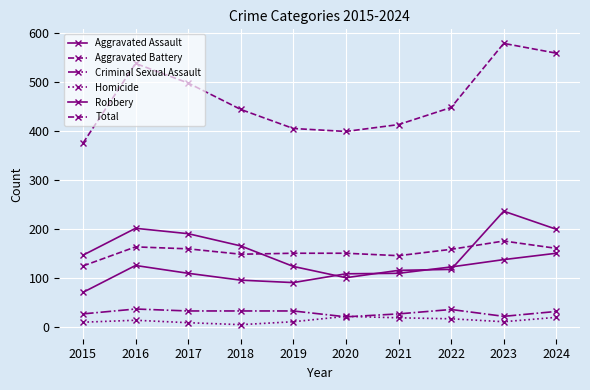

Is this an area chart (filled region under the line)?

No